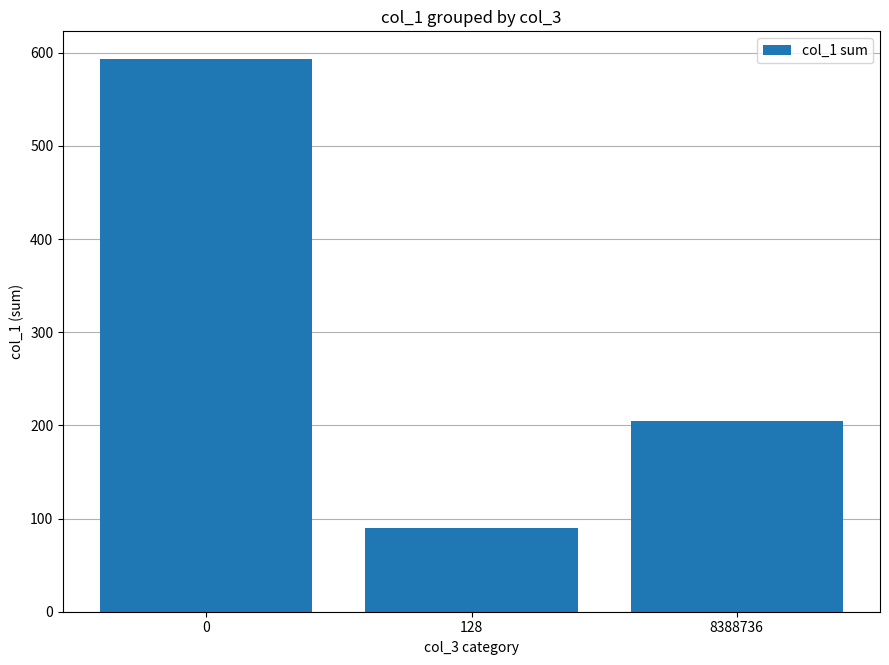

What is the maximum value shown in the chart?

593.3